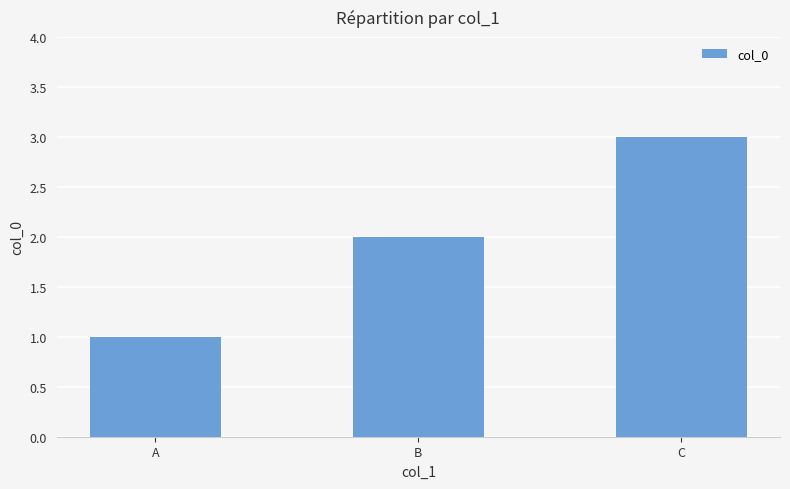

What is the change in value from B to C?

+1